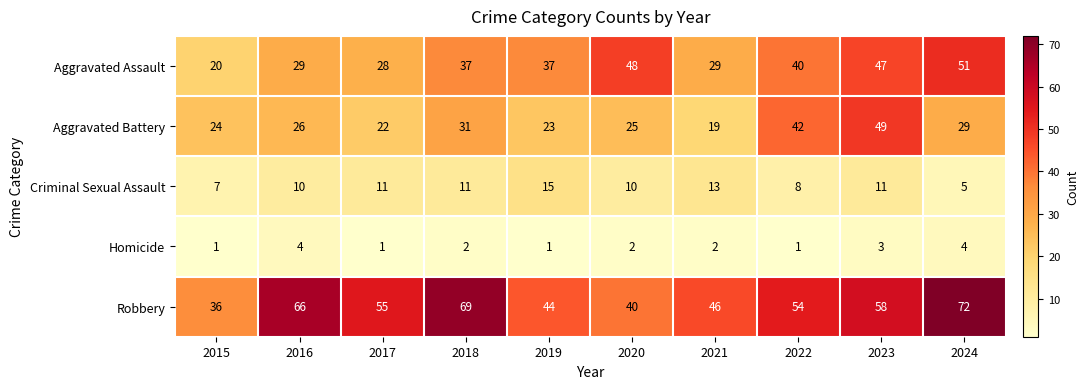

What is the spread (max minus min) of values at 2024?

68